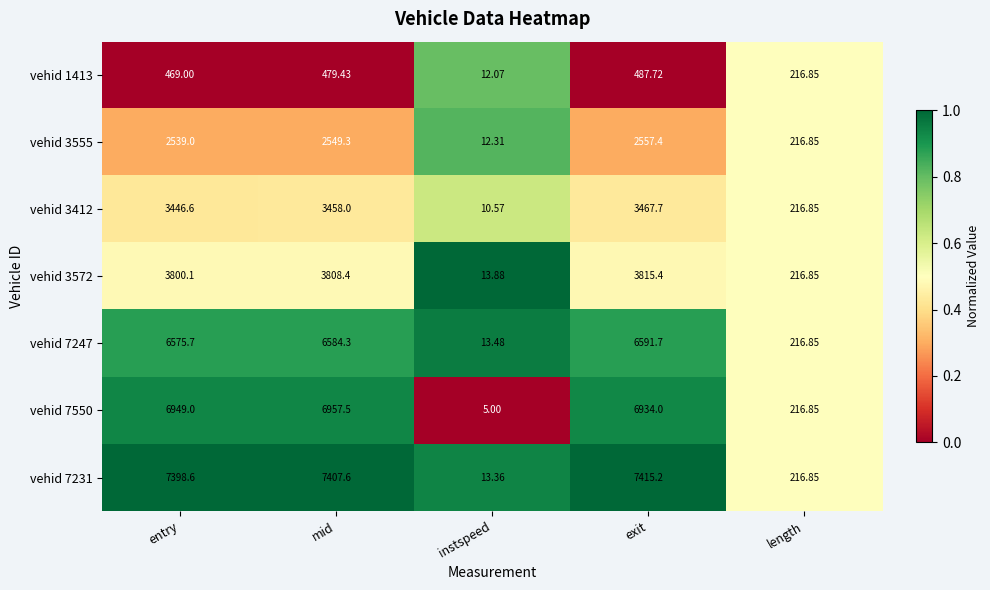

Where does the vehid 7231 series first go above 7398?

entry